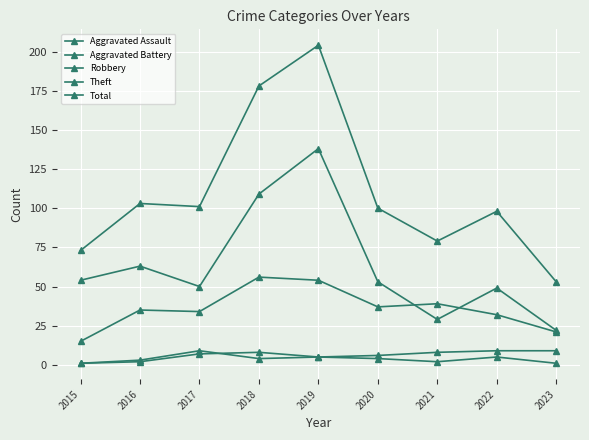

At which category does Theft reach its first local peak?

2016